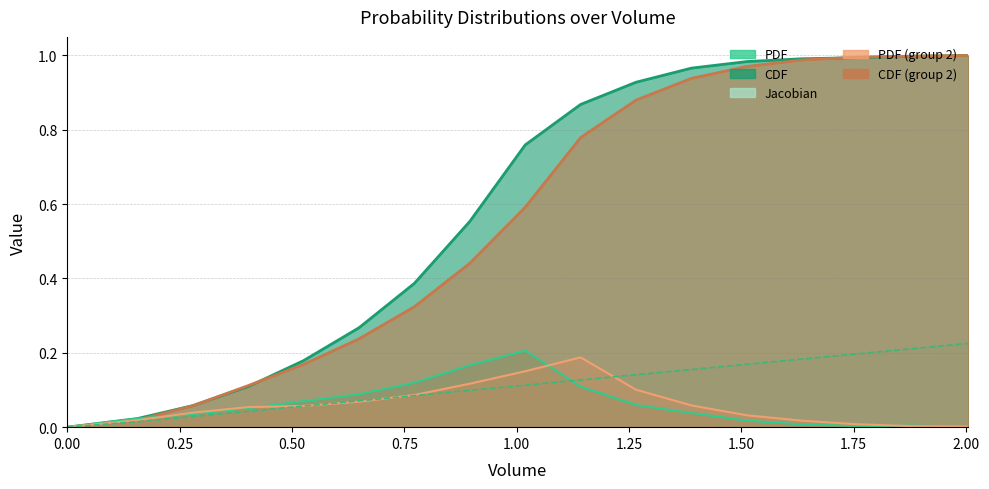

Reading left to right, what are all the values shown in this chart?

PDF_1: 0.0	0.0	0.0	0.1	0.1	0.1	0.1	0.2	0.2	0.1	0.1	0.0	0.0	0.0	0.0	0.0	0.0
CDF_1: 0.0	0.0	0.1	0.1	0.2	0.3	0.4	0.6	0.8	0.9	0.9	1.0	1.0	1.0	1.0	1.0	1.0
Jacobian: 0.0	0.0	0.0	0.0	0.1	0.1	0.1	0.1	0.1	0.1	0.1	0.2	0.2	0.2	0.2	0.2	0.2
PDF_2: 0.0	0.0	0.0	0.1	0.1	0.1	0.1	0.1	0.2	0.2	0.1	0.1	0.0	0.0	0.0	0.0	0.0
CDF_2: 0.0	0.0	0.1	0.1	0.2	0.2	0.3	0.4	0.6	0.8	0.9	0.9	1.0	1.0	1.0	1.0	1.0